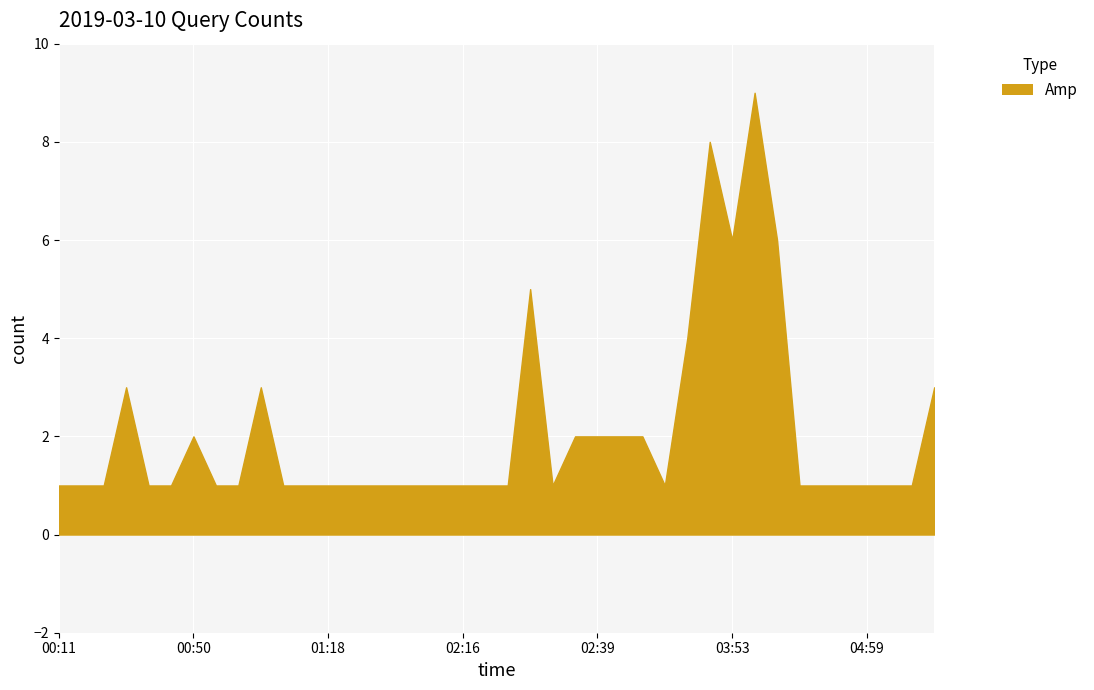

What is the maximum value shown in the chart?

9